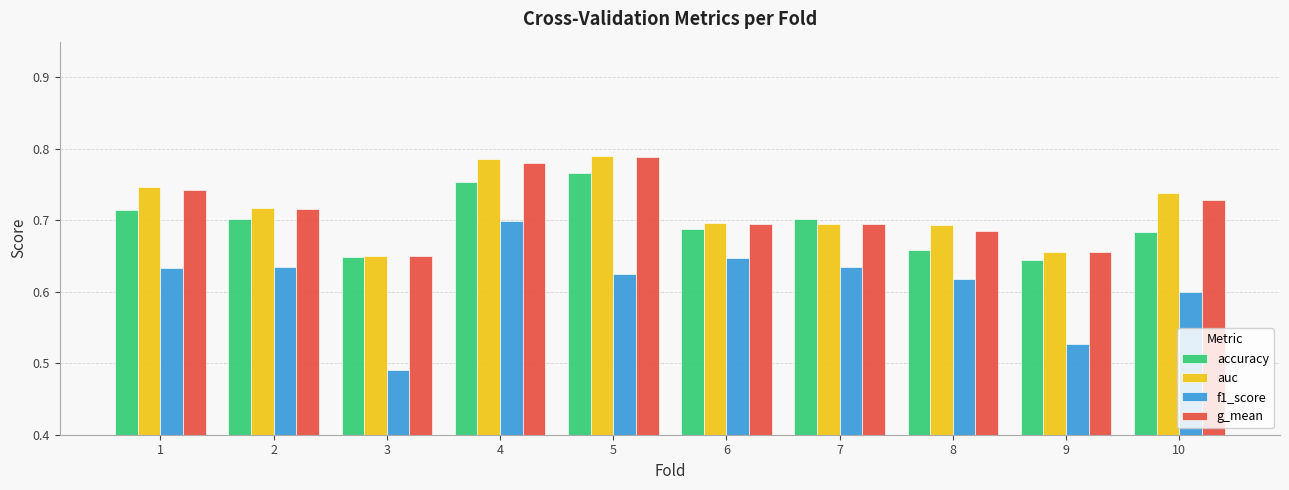

What is the sum of the f1_score values at 10 and 7?

1.2